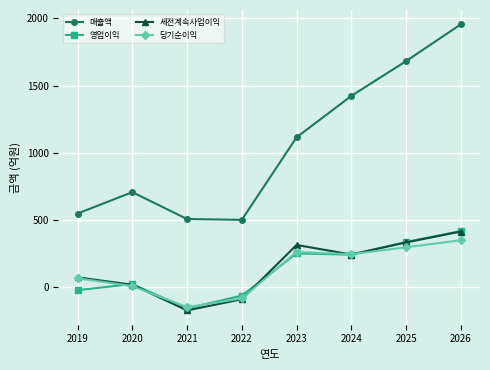

Which series has the largest total across all categories?

매출액